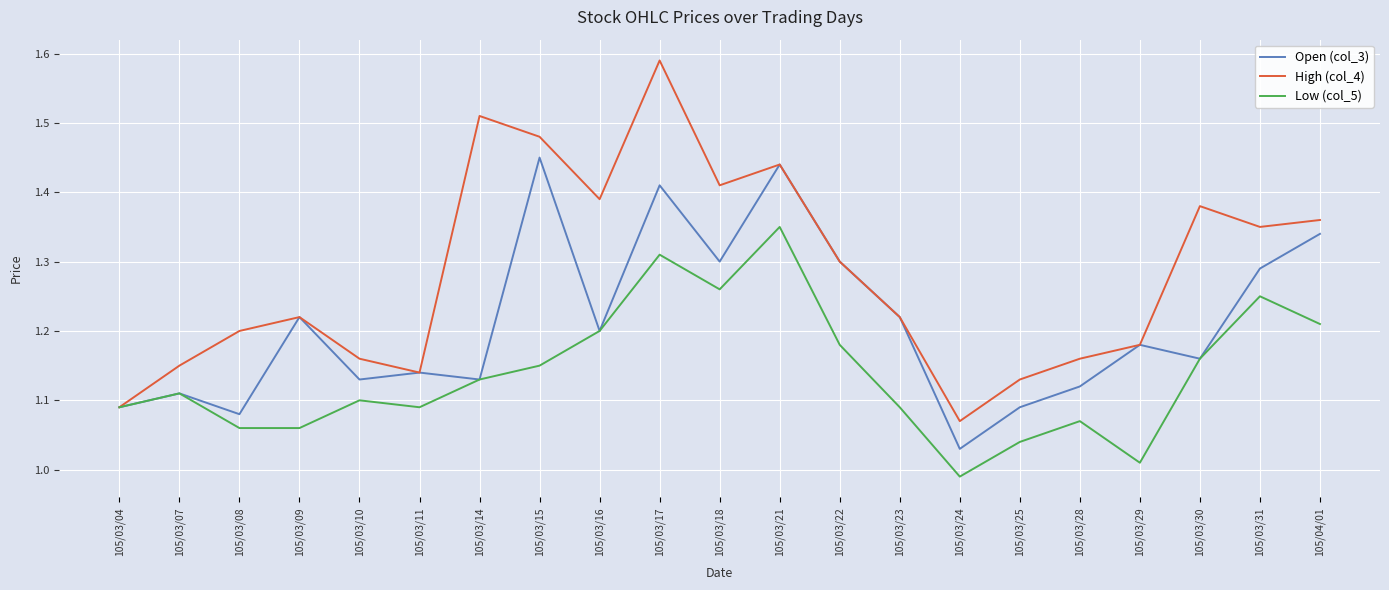

Is it true that Low (col_5) equals 1.1 at 105/03/15?

True